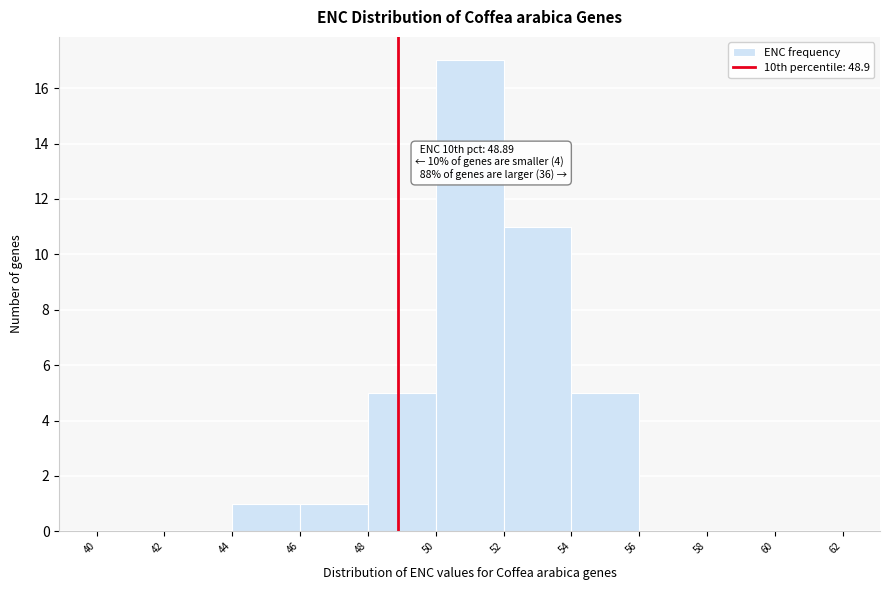

Which range on the x-axis has the tallest bar?

50 to 52